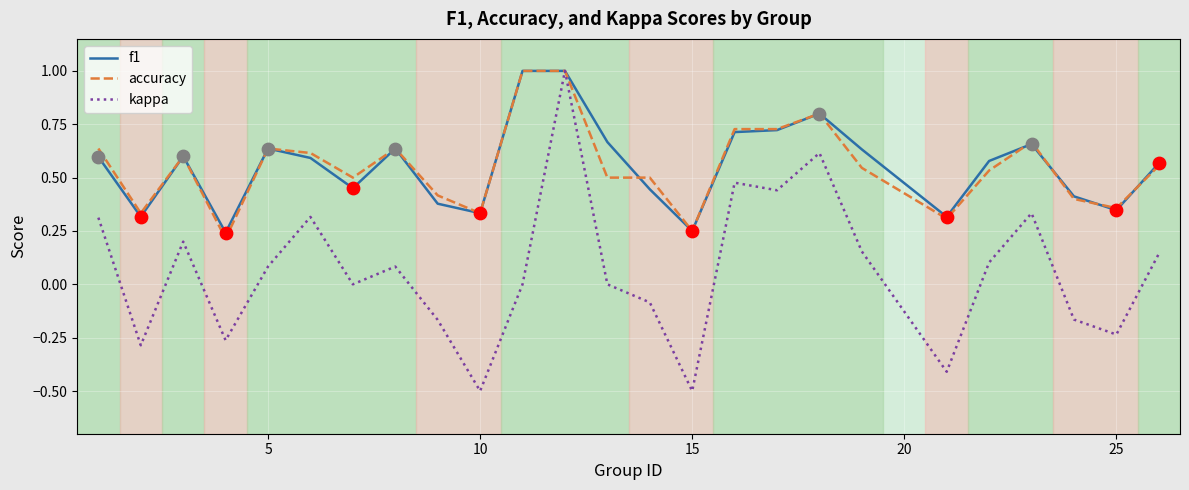

What is the highest value of the kappa series?

1.0